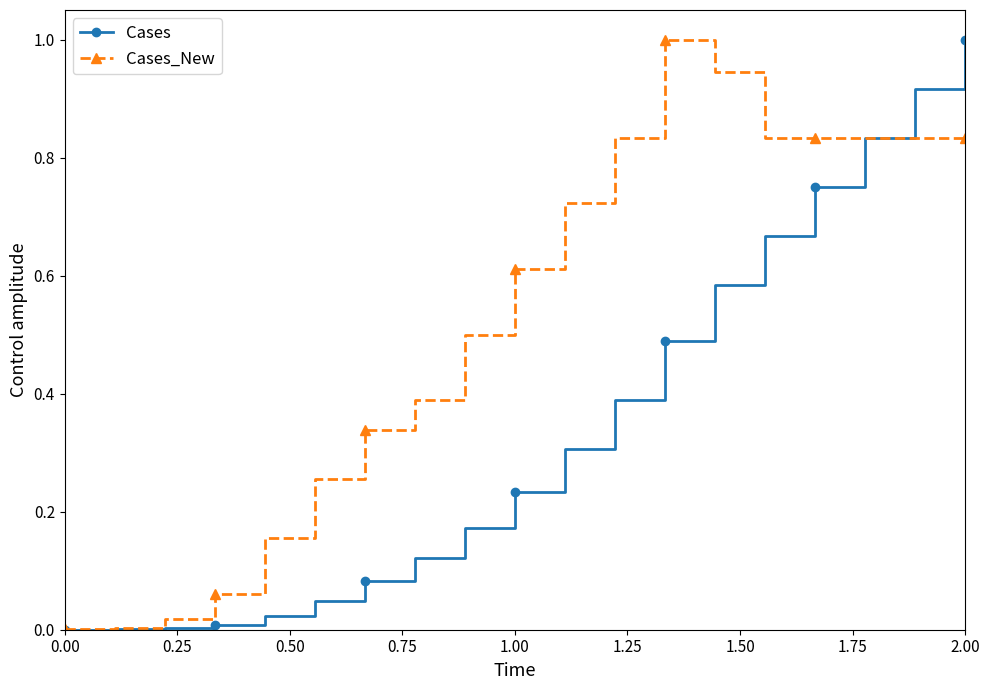

List the series in order of their overall mean, highest first.

Cases_New, Cases